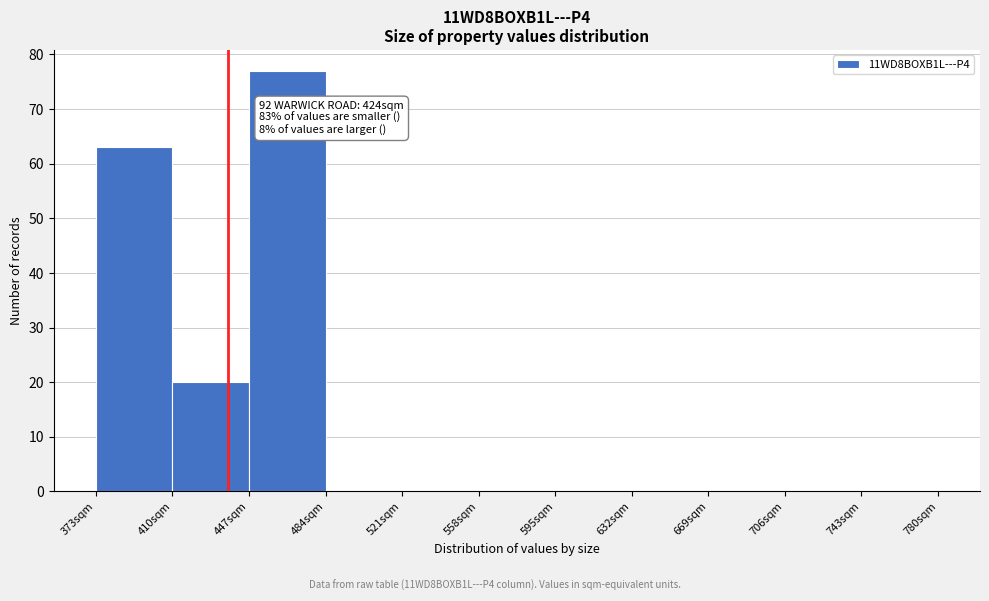

Over which range of the x-axis is the bar tallest?

447 to 484